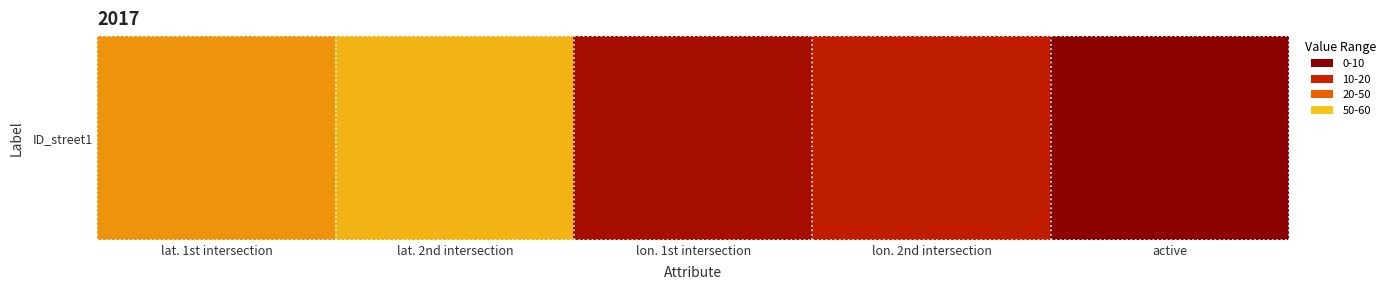

What is the change in value from lon. 2nd intersection to active?

-10